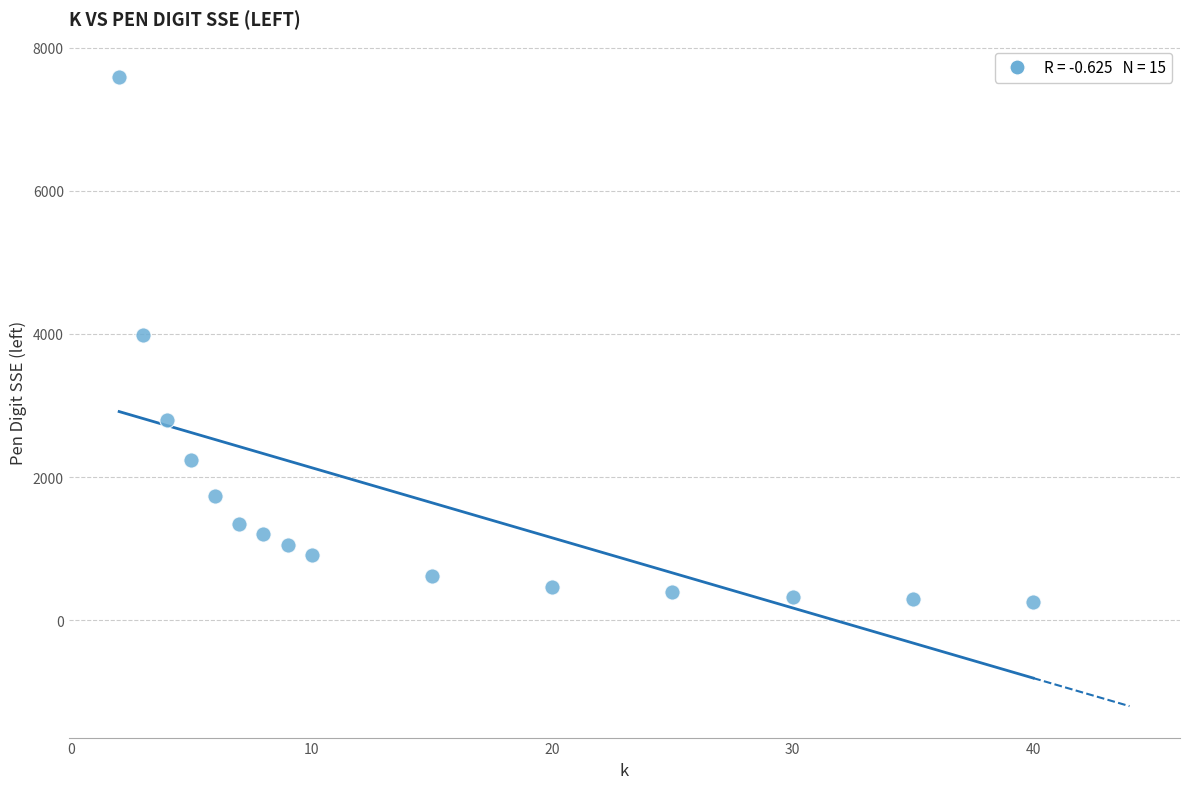

What is the range of X values (max minus min)?

38.0